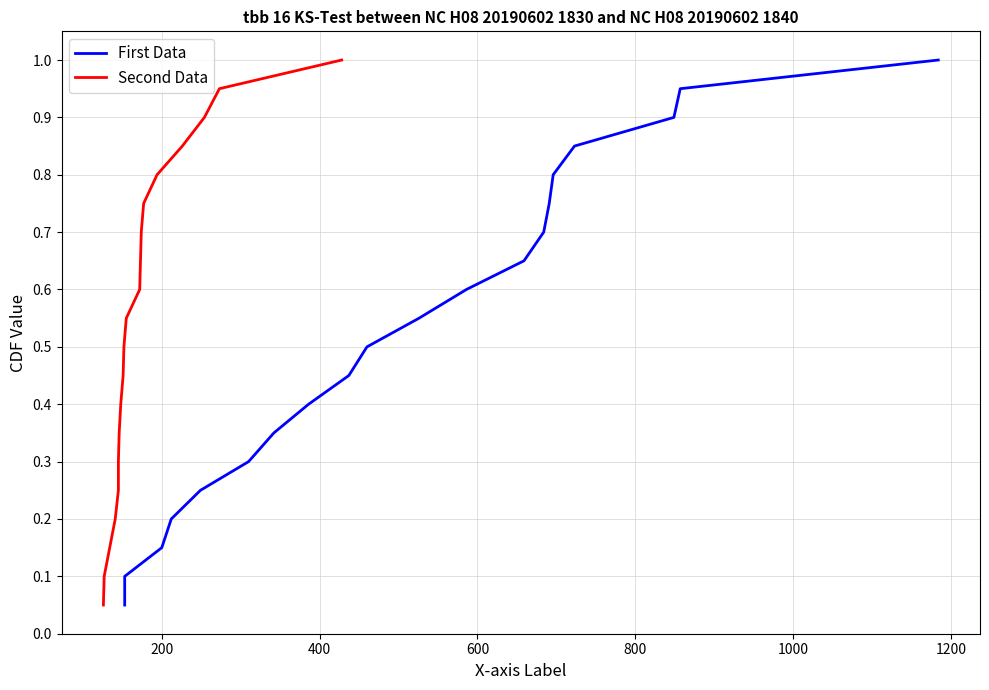

At how many categories does at least one series exceed 0?

20